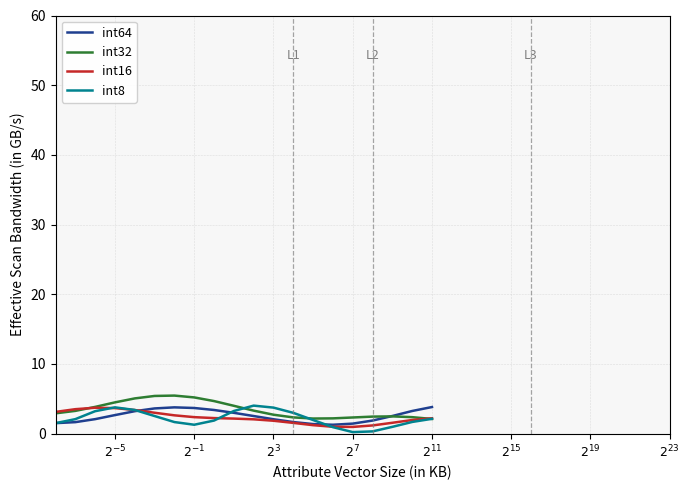

What is the maximum value shown in the chart?

5.5